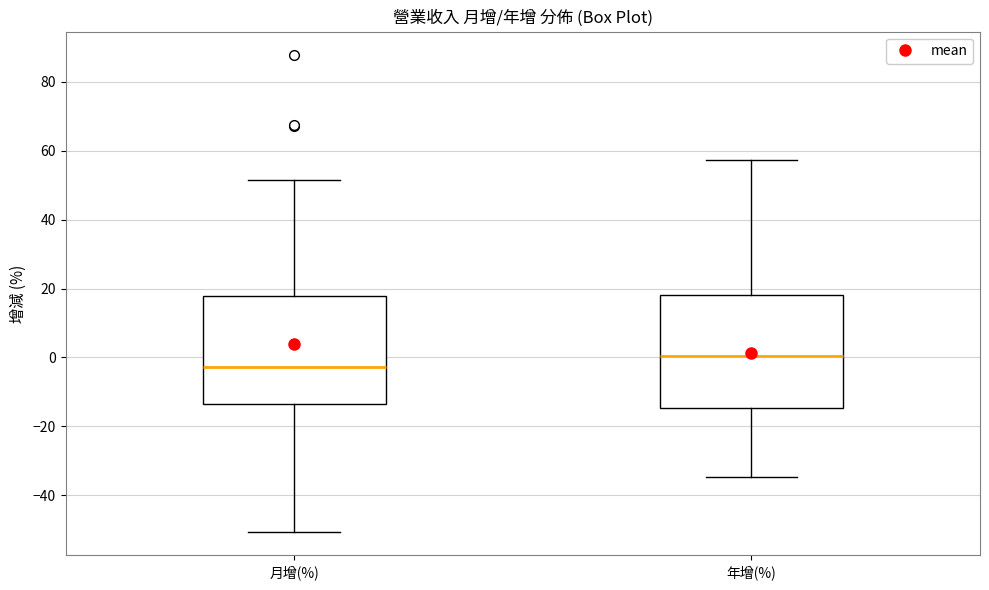

Which box has the lowest median line?

月增(%)